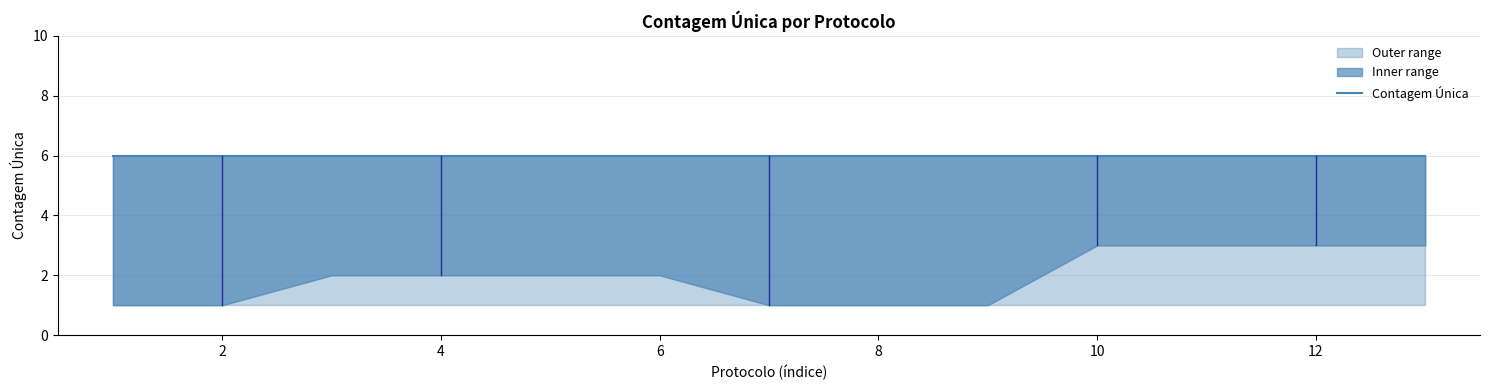

The value of Contagem Única (upper) at 1988684 is 10. True or false?

False